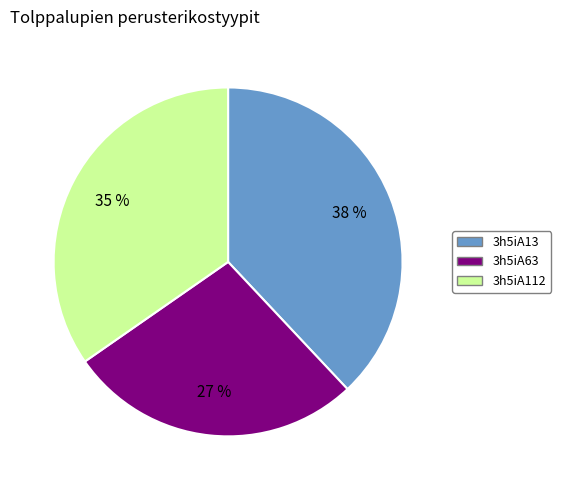

Do 3h5iA13 and 3h5iA63 together represent more than half of the pie?

Yes